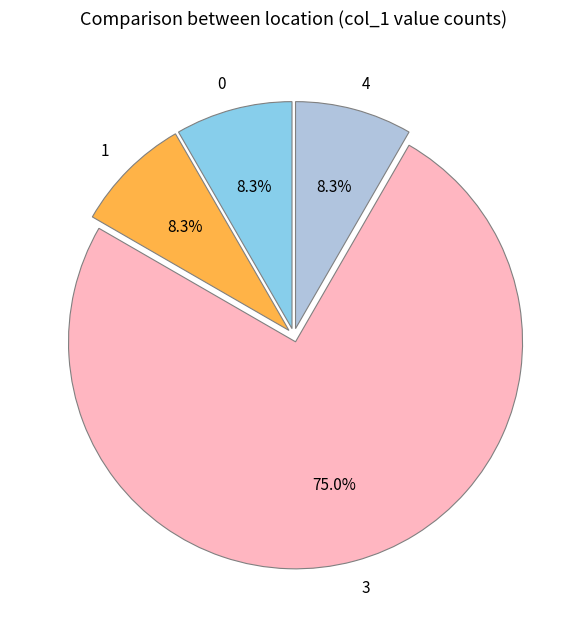

Is there any slice that represents more than half of the pie?

Yes